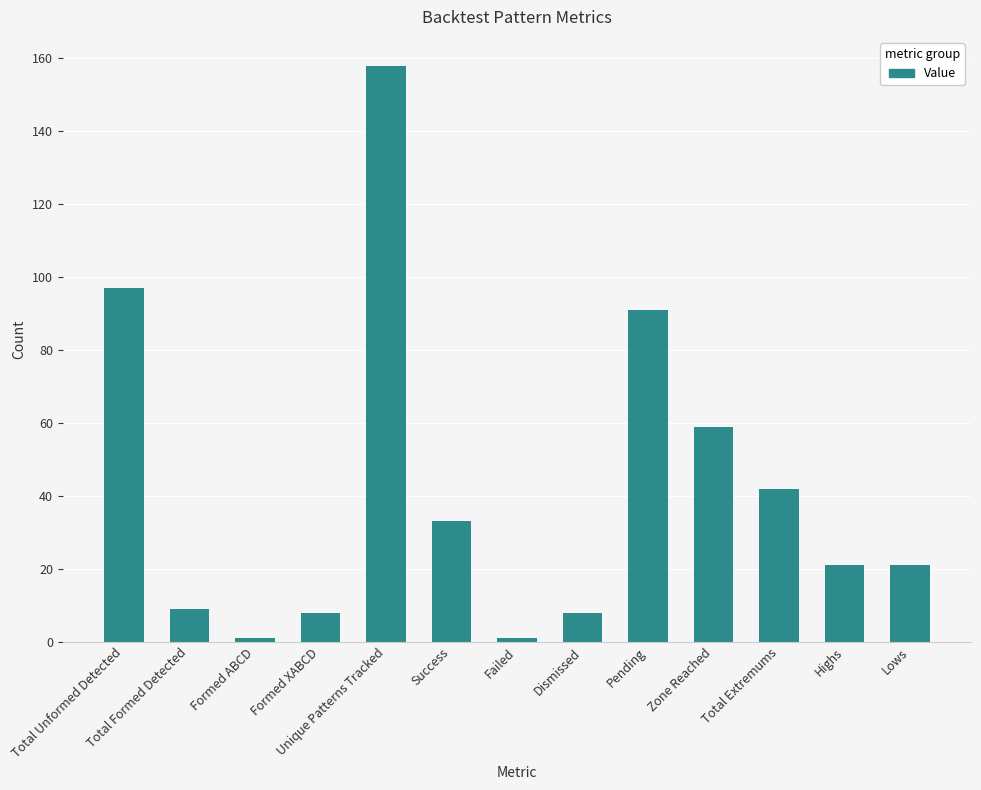

At which label does the data first exceed 21?

Total Unformed Detected